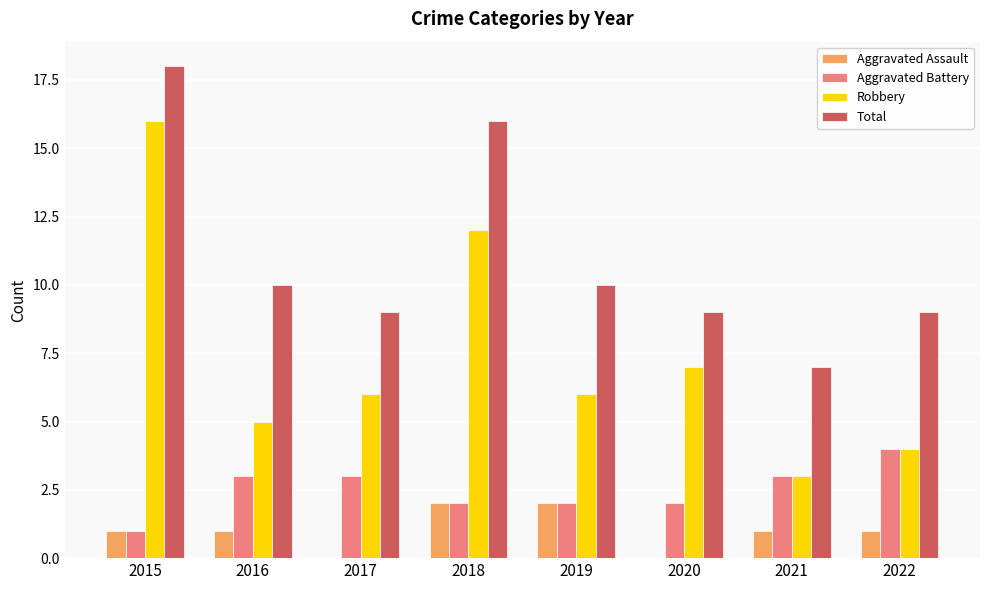

The Total series shows 3 at 2022. True or false?

False